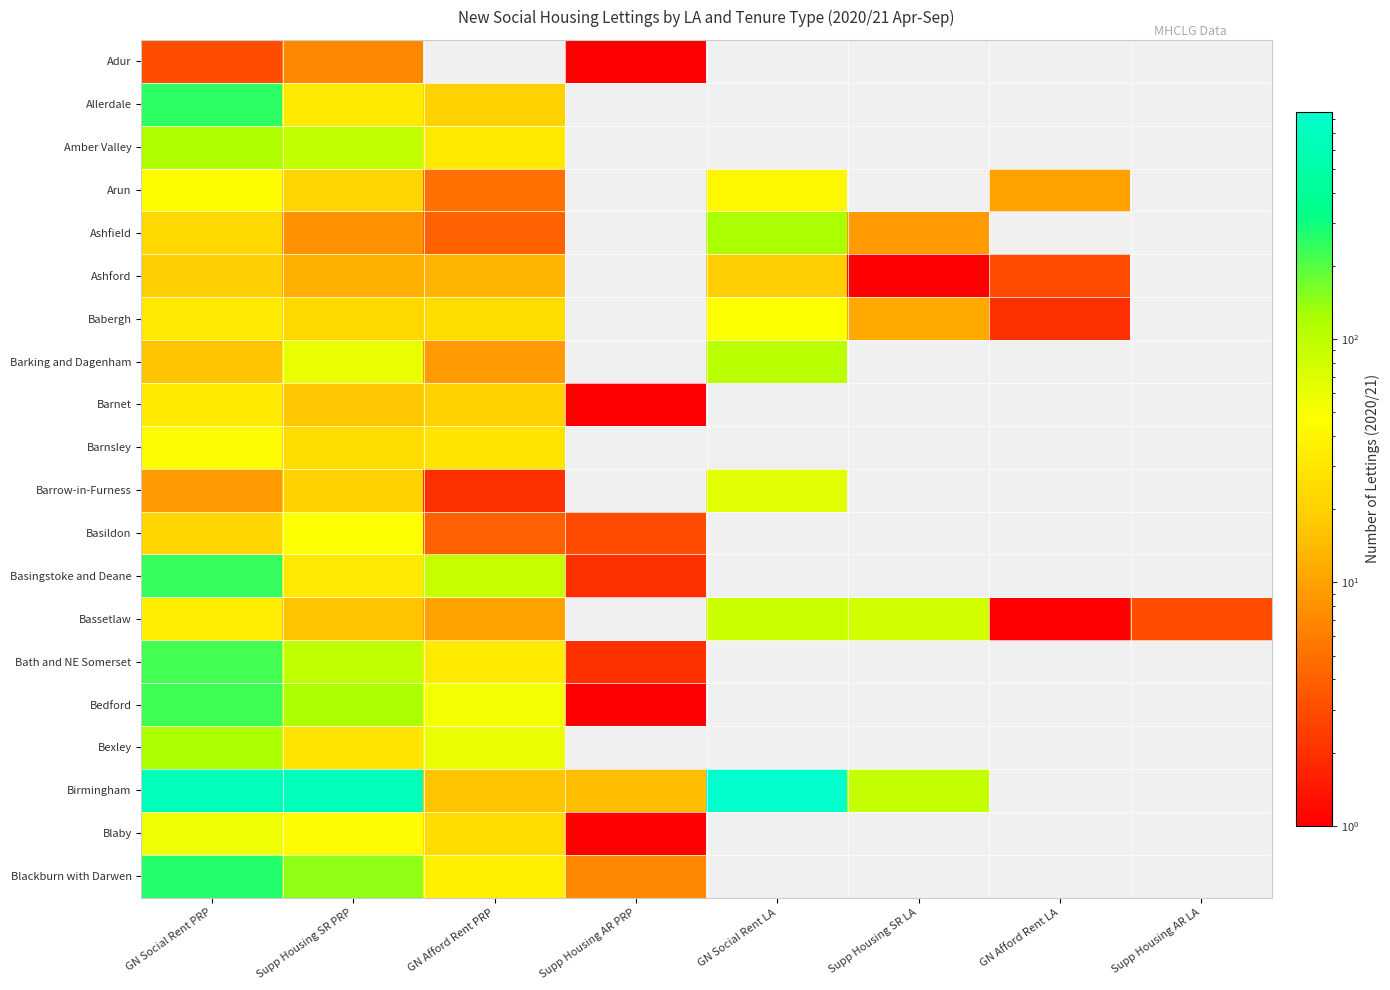

True or false: Basildon has a value of 22.0 at GN Social Rent PRP.

True